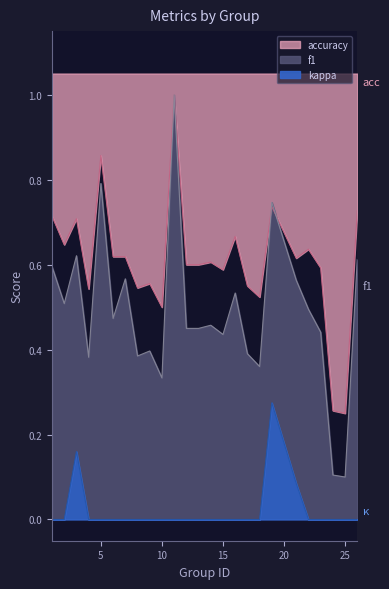

How many intersections are there between f1 and accuracy?

2